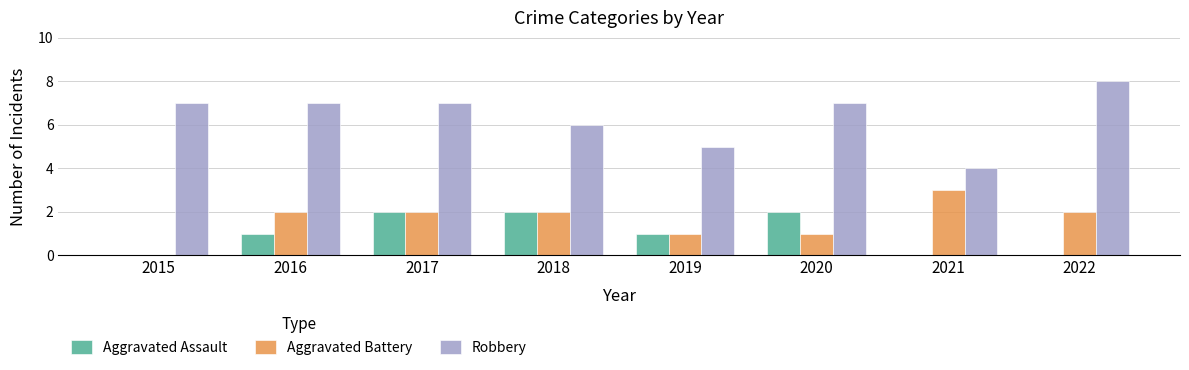

Is the value of Robbery at 2018 greater than the value of Aggravated Battery at 2022?

Yes